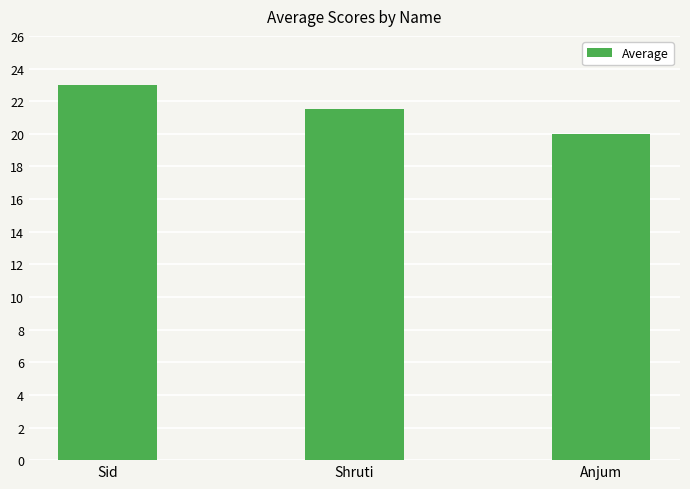

The value at Sid is 15.7. True or false?

False